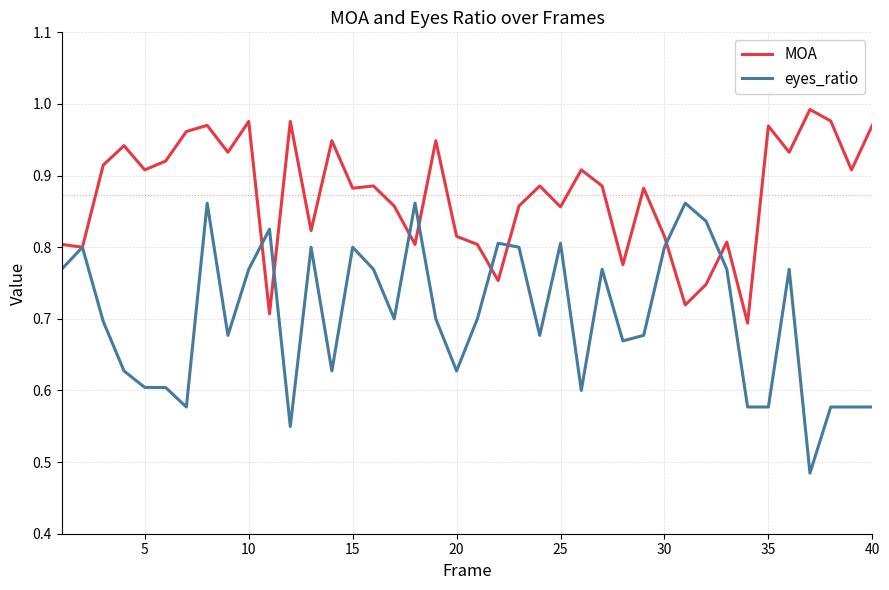

How many lines are shown in the chart?

2